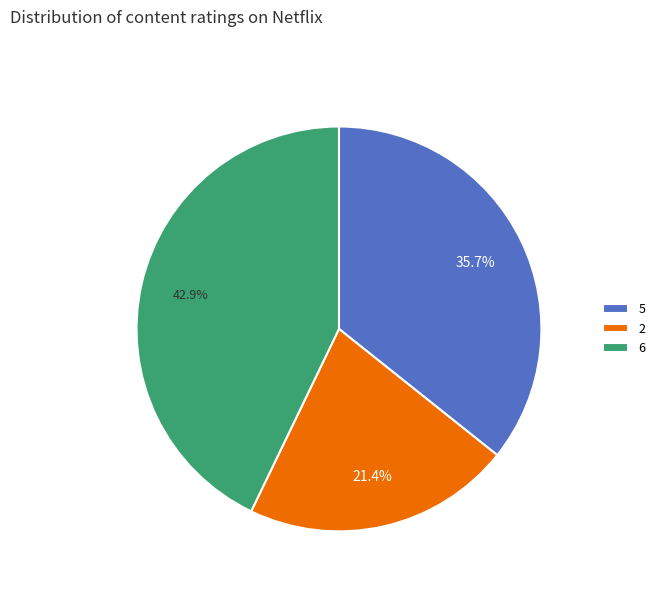

Which category has the smallest portion of the pie?

2